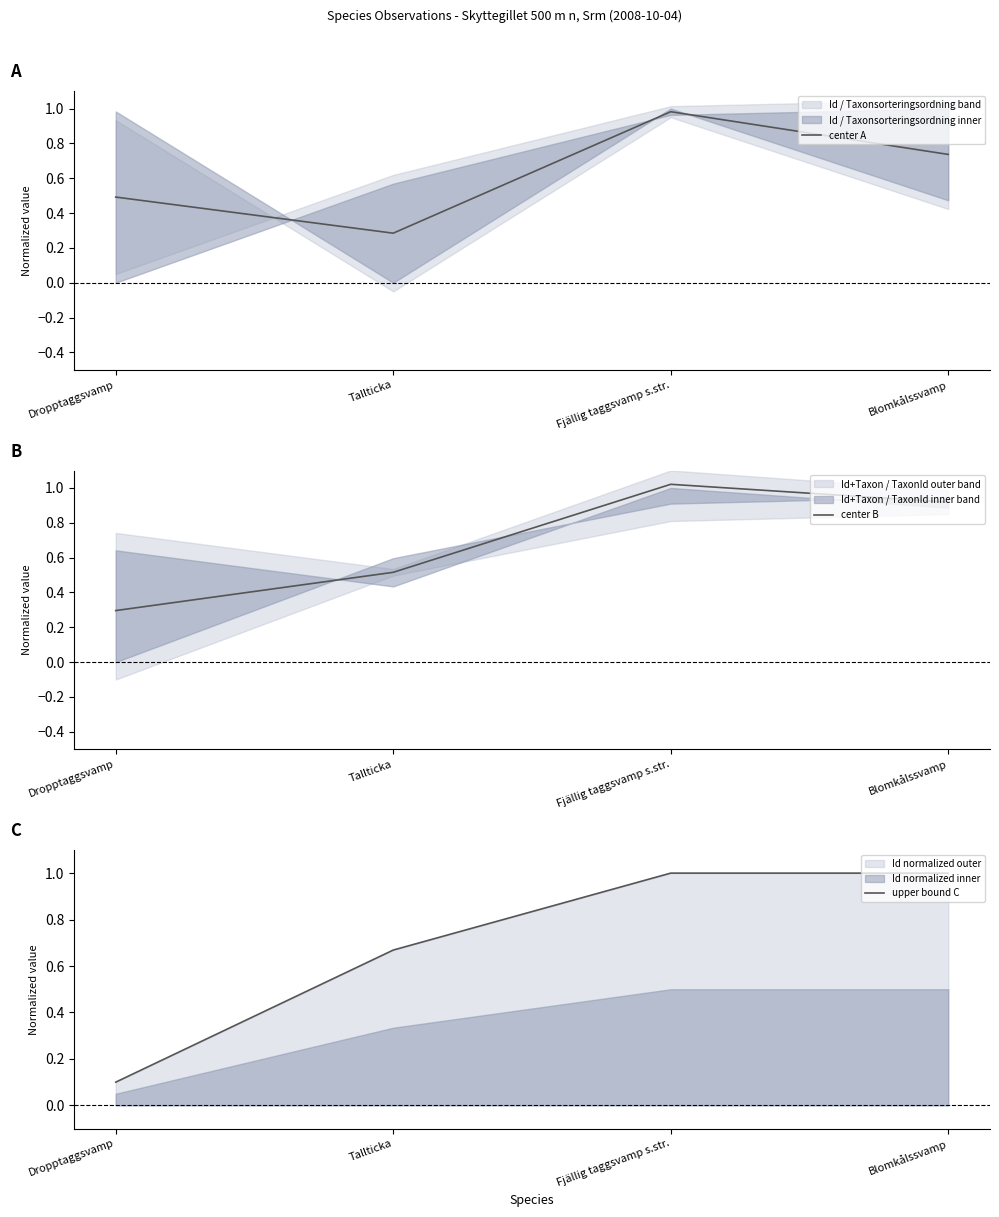

Which category has the lowest value in the upper bound C series?

Dropptaggsvamp